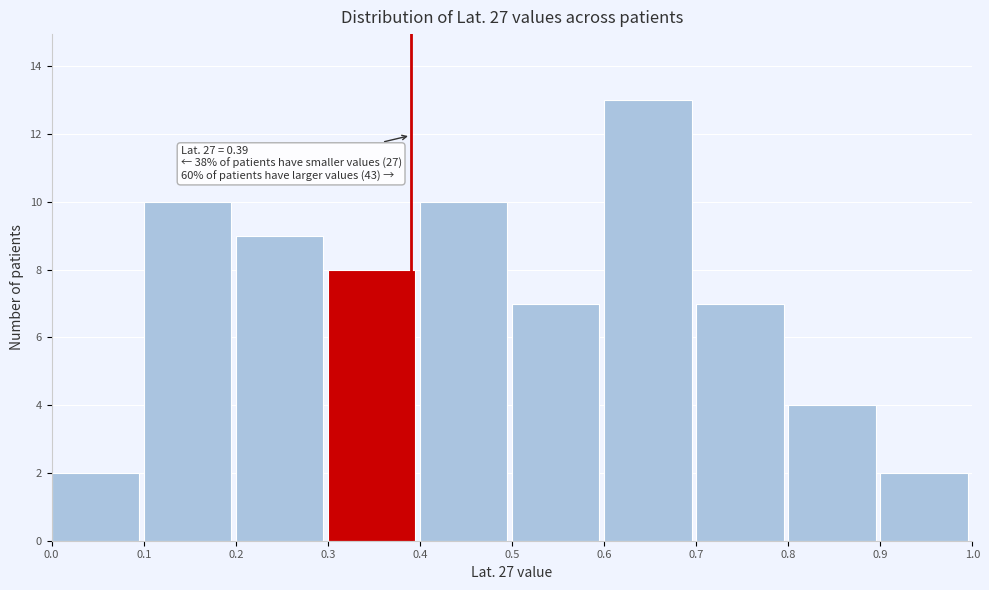

Over which range of the x-axis is the bar tallest?

0.6 to 0.7